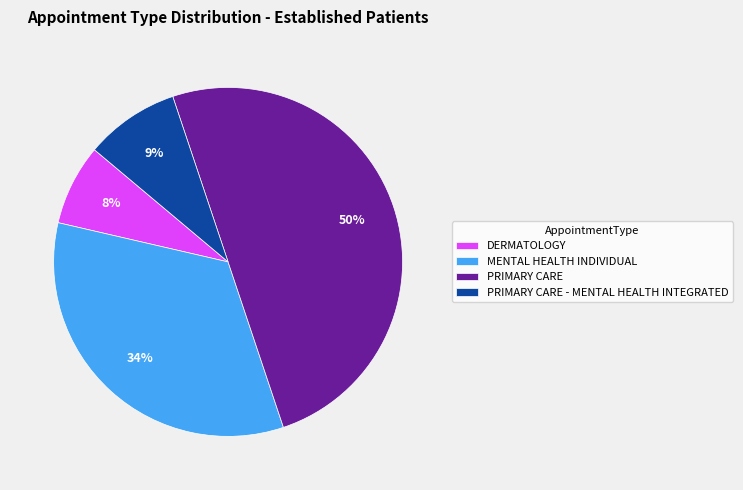

True or false: PRIMARY CARE accounts for 50% of the total.

True